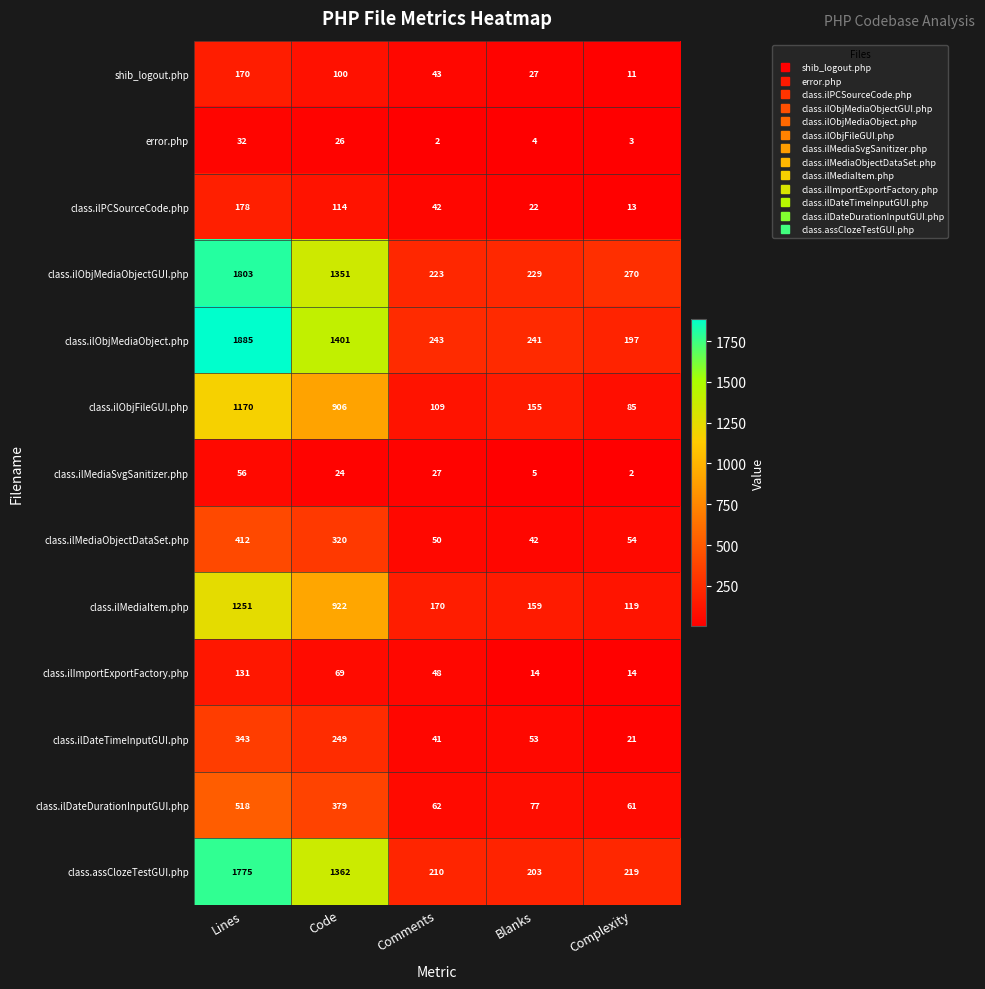

At which category does the chart reach its peak across all series?

Lines